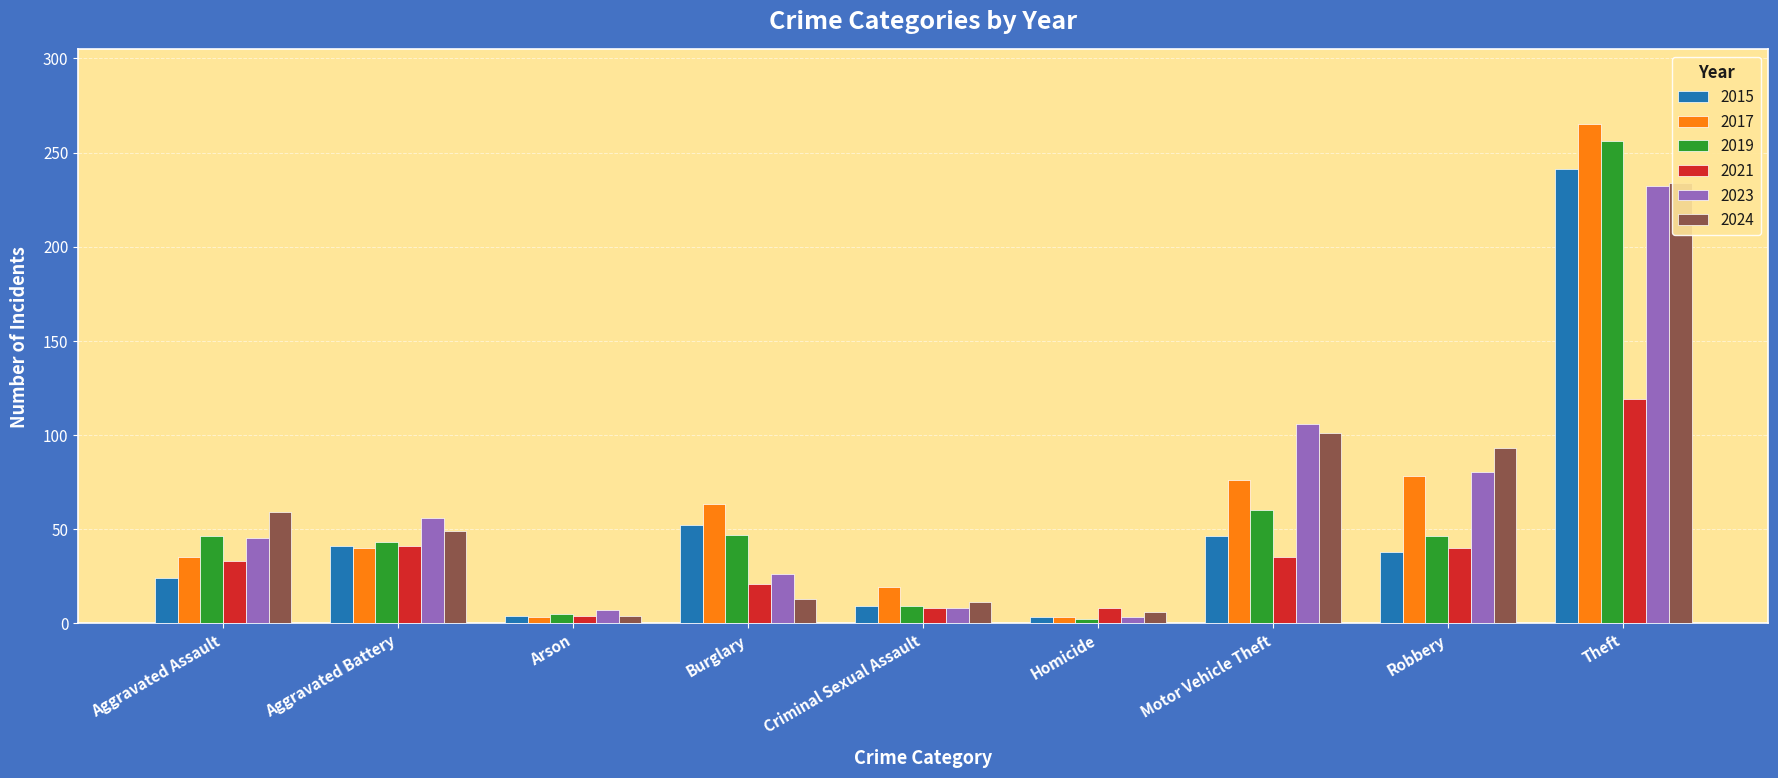

Reading right to left, what are all the values shown in this chart?

2015: 241	38	46	3	9	52	4	41	24
2017: 265	78	76	3	19	63	3	40	35
2019: 256	46	60	2	9	47	5	43	46
2021: 119	40	35	8	8	21	4	41	33
2023: 232	80	106	3	8	26	7	56	45
2024: 234	93	101	6	11	13	4	49	59